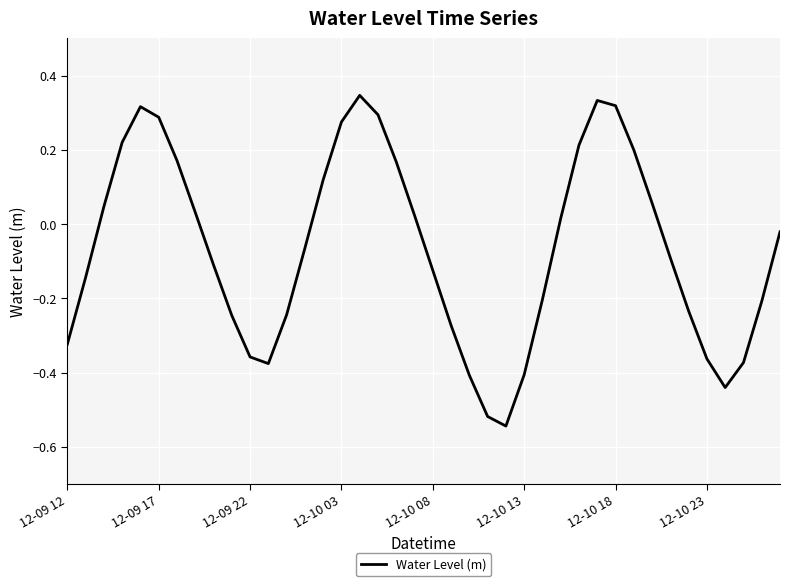

What is the difference between the maximum and minimum values?

0.9